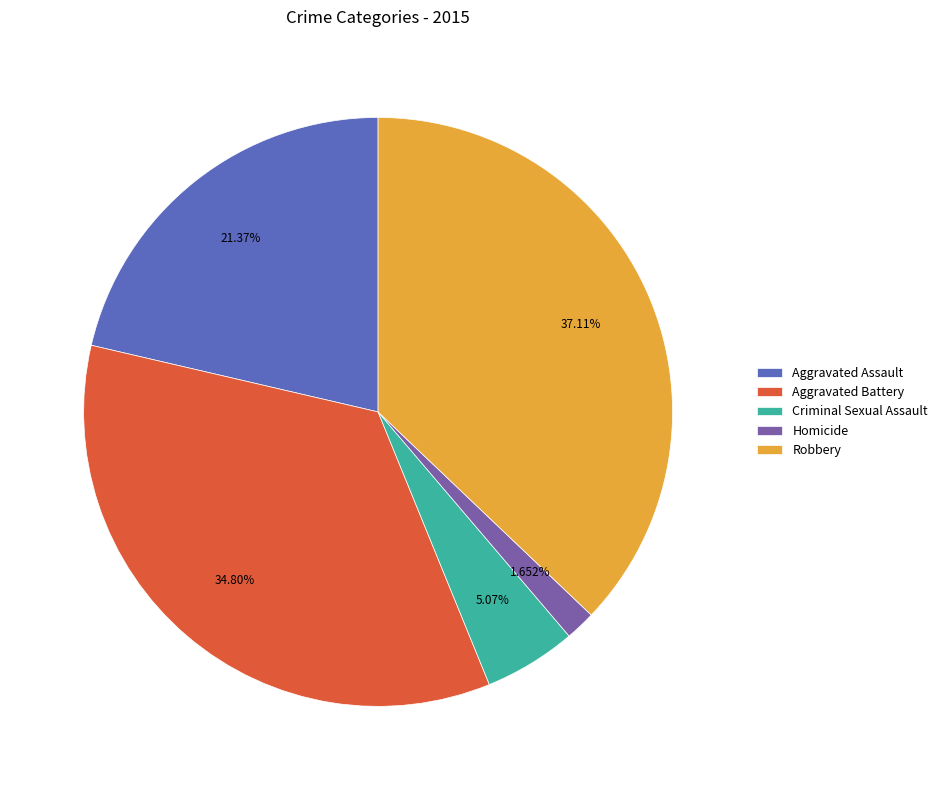

Is it true that Robbery is 37% of the pie?

True